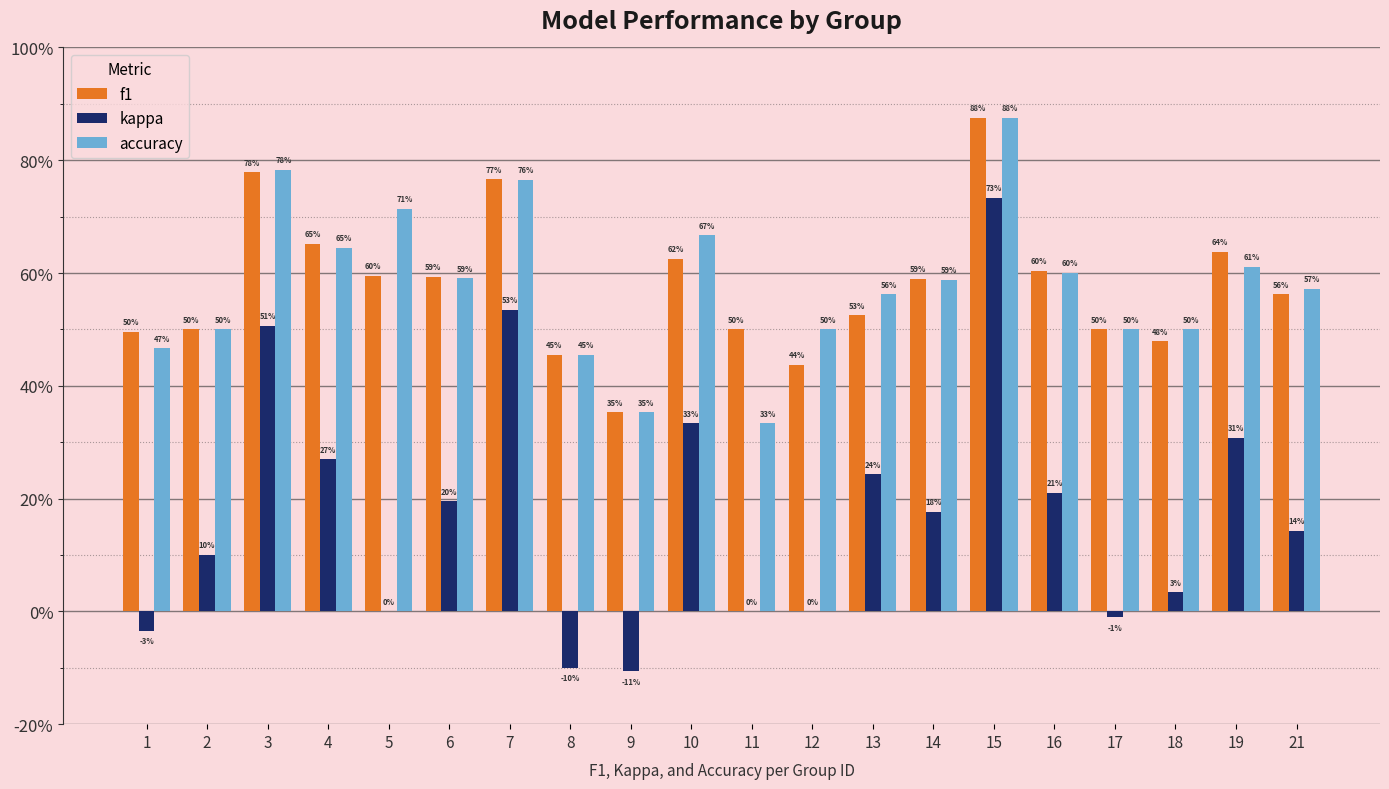

Are the bars horizontal?

No